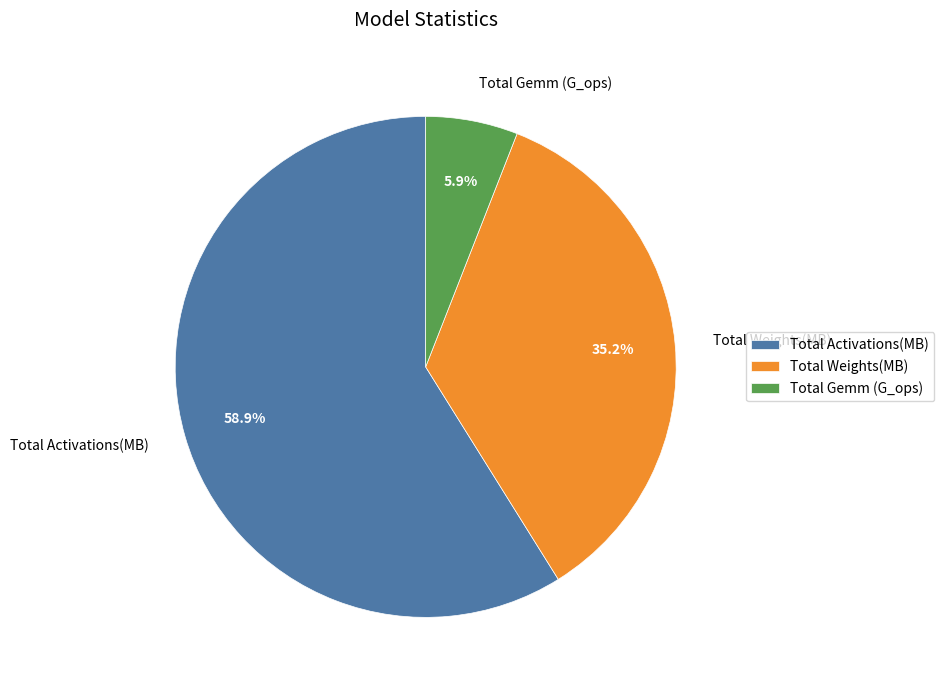

To the nearest percent, what portion does Total Activations(MB) represent?

59%